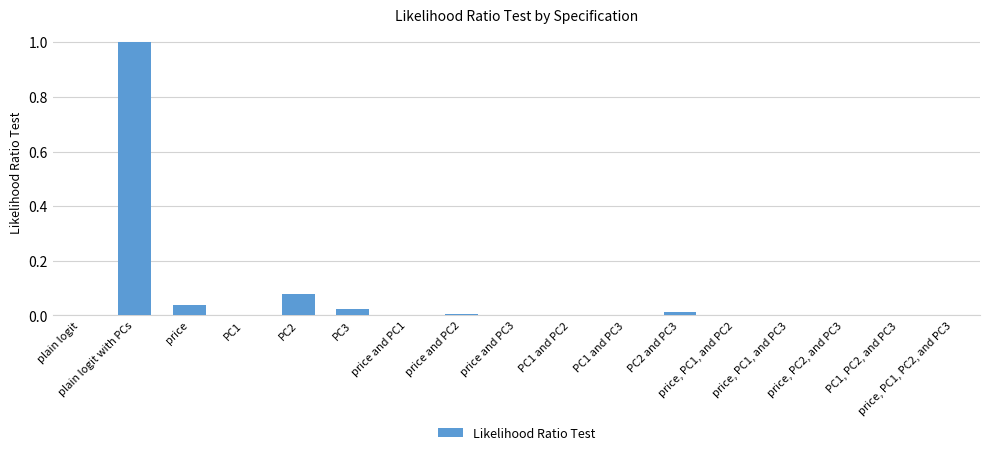

Are the bars horizontal?

No